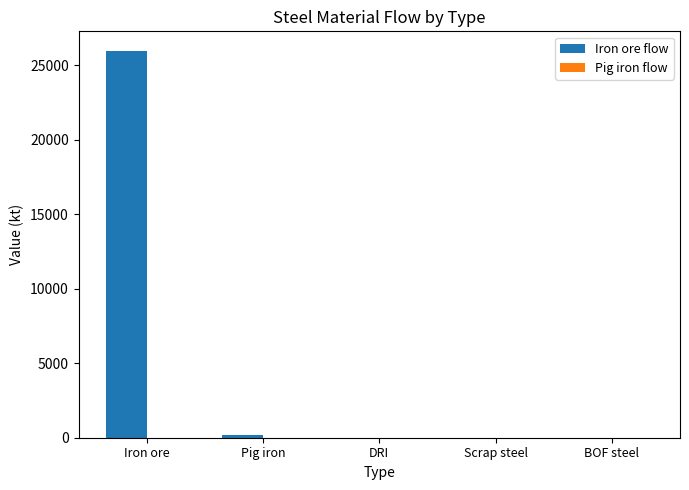

Are the bars horizontal?

No